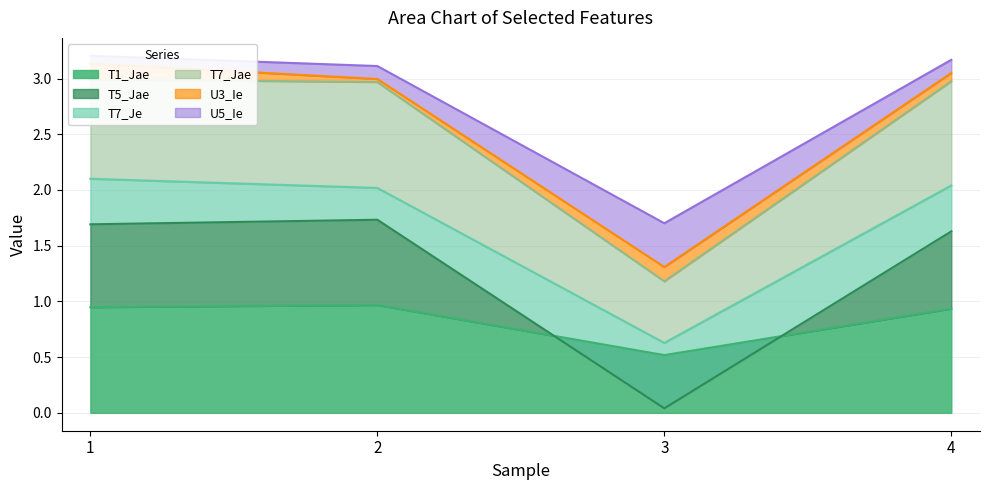

True or false: U5_Ie and T5_Jae intersect in this chart.

False